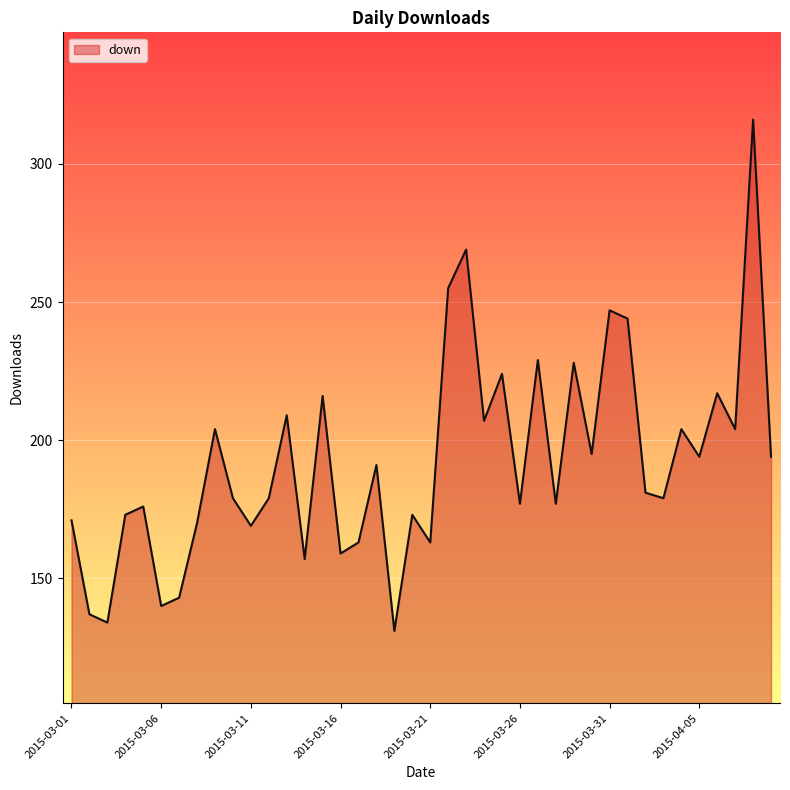

At which category does the chart reach its minimum across all series?

18